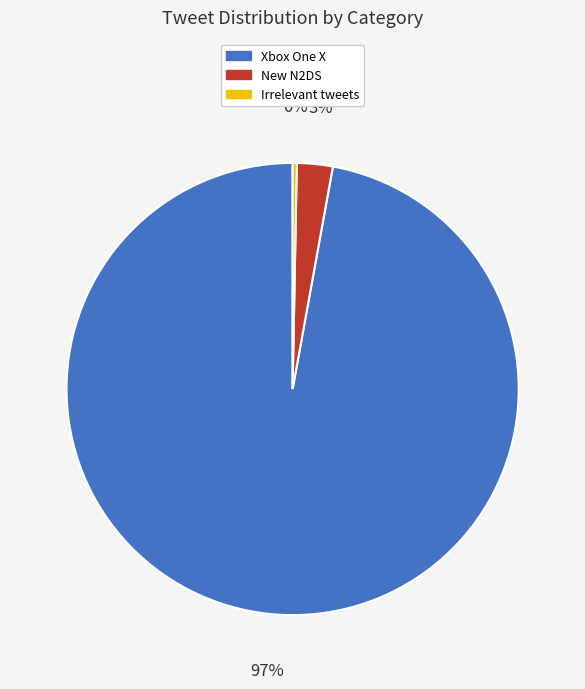

Which category has the smallest portion of the pie?

Irrelevant tweets